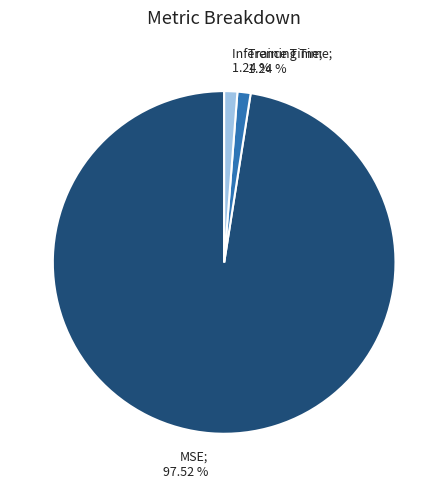

To the nearest percent, what percentage of the pie is MSE?

98%